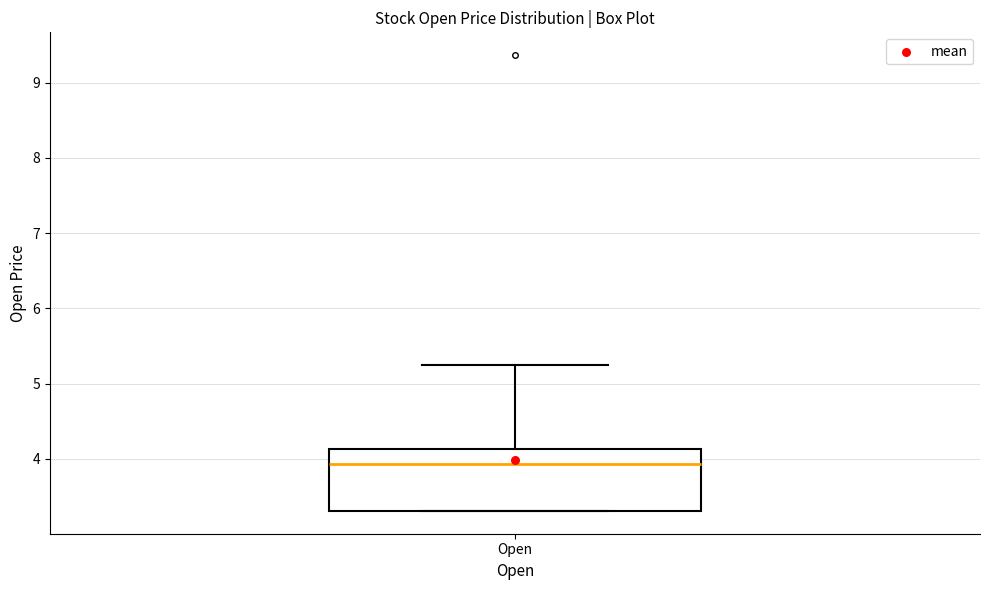

Where is the lower edge of the box for Open on the y-axis? The values are not printed on the chart, so give them approximately, as read against the axis.

3.3